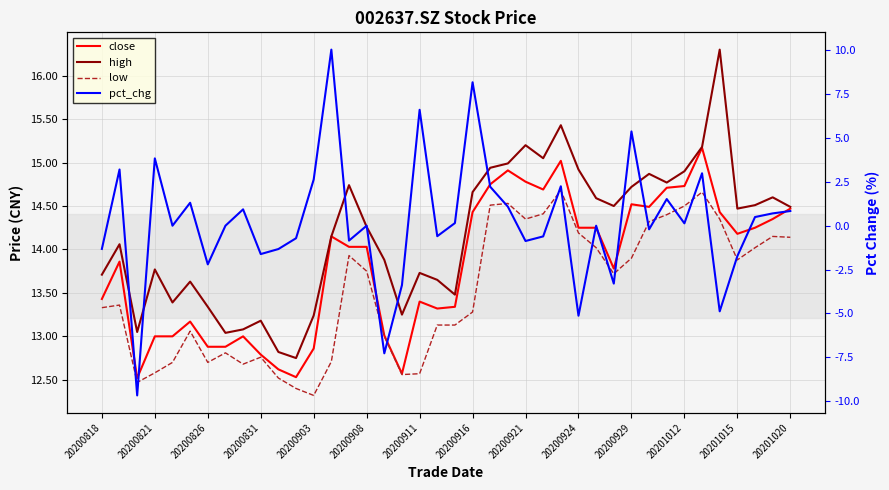

How many lines are shown in the chart?

4